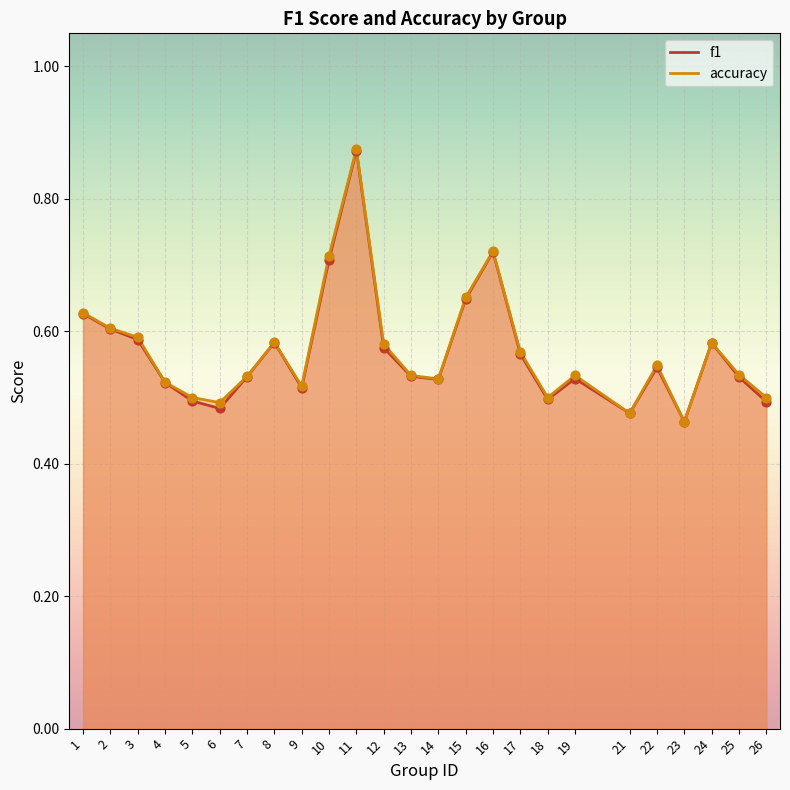

Which series has the widest spread of Y values?

accuracy